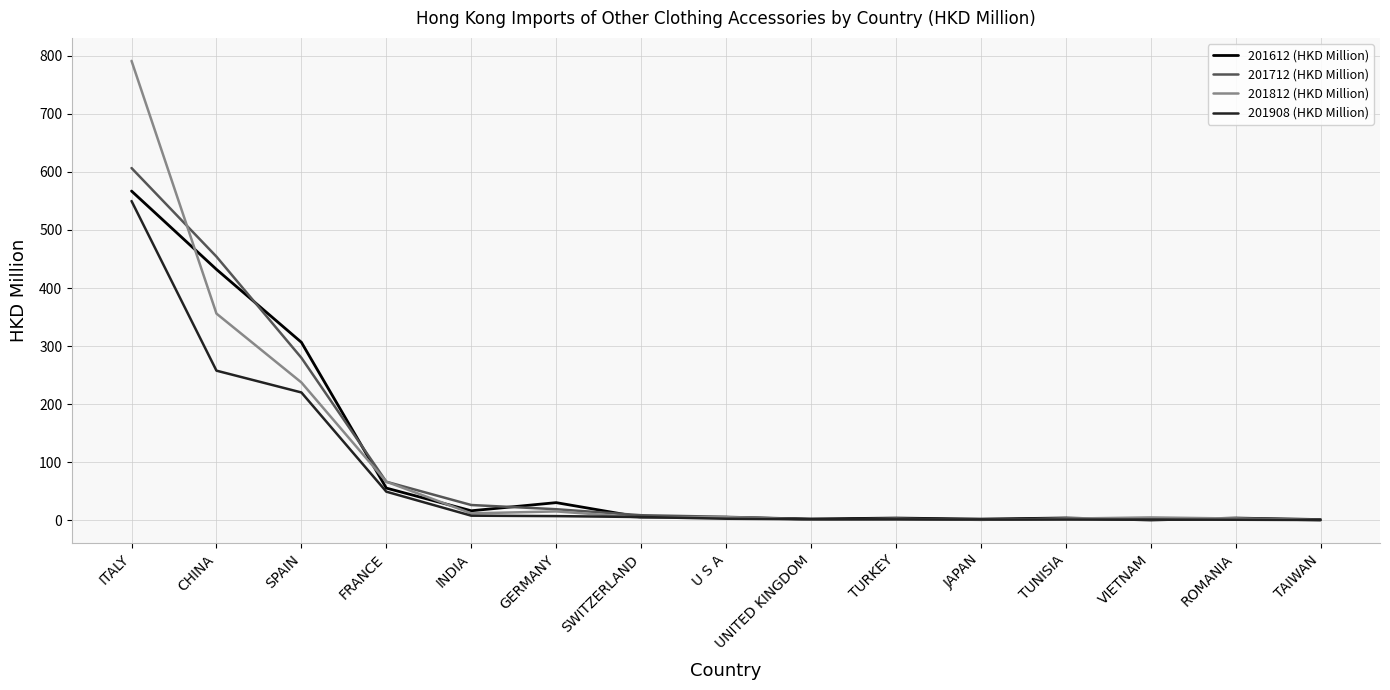

At which label is 201812 (HKD Million) closest to 395?

CHINA